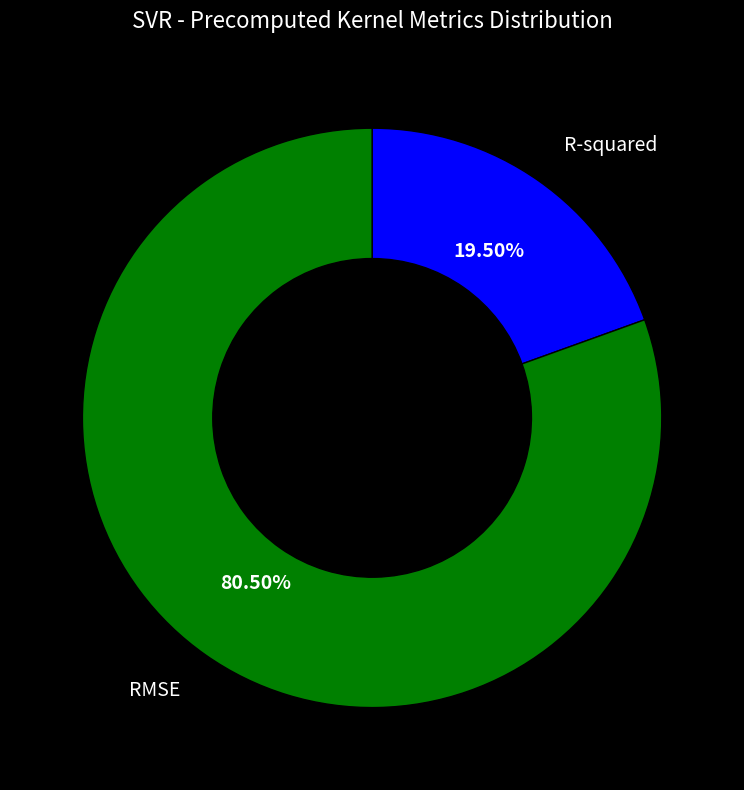

Does any single category account for the majority?

Yes